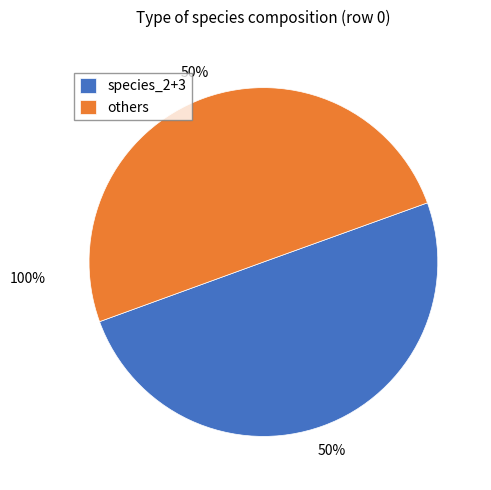

True or false: species_2+3 accounts for 59% of the total.

False